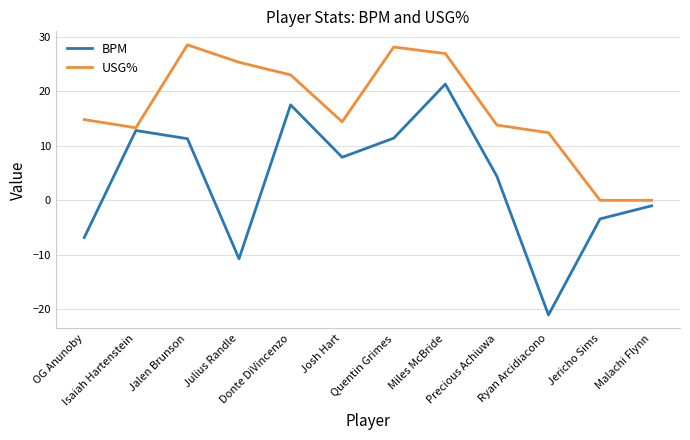

Which series has the largest total across all categories?

USG%